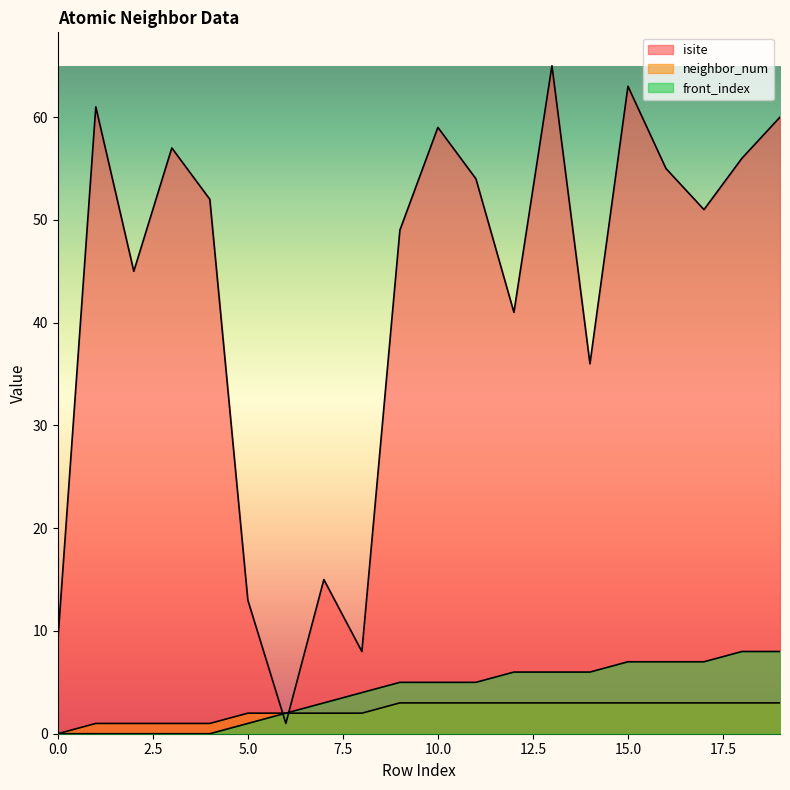

Which has a higher value, 5 or 11?

11